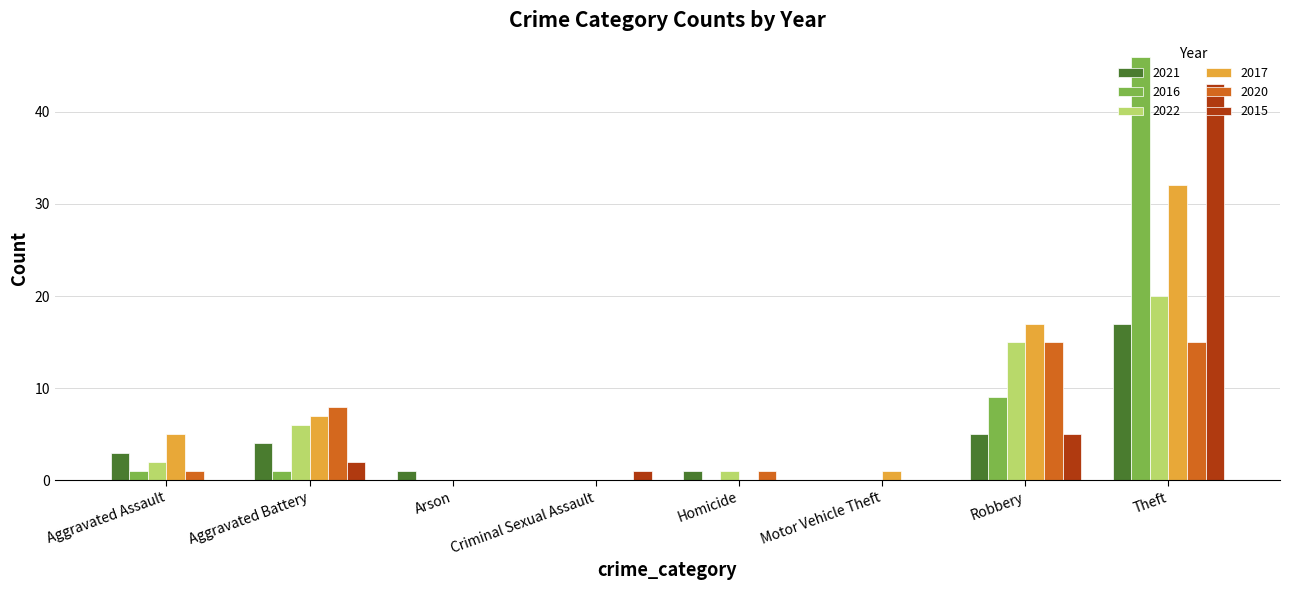

How many distinct data groups are displayed?

6